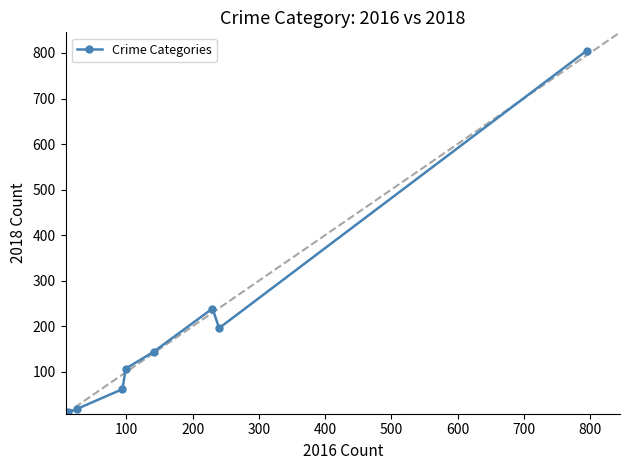

True or false: there are more than 2 points higher than both neighbors.

False